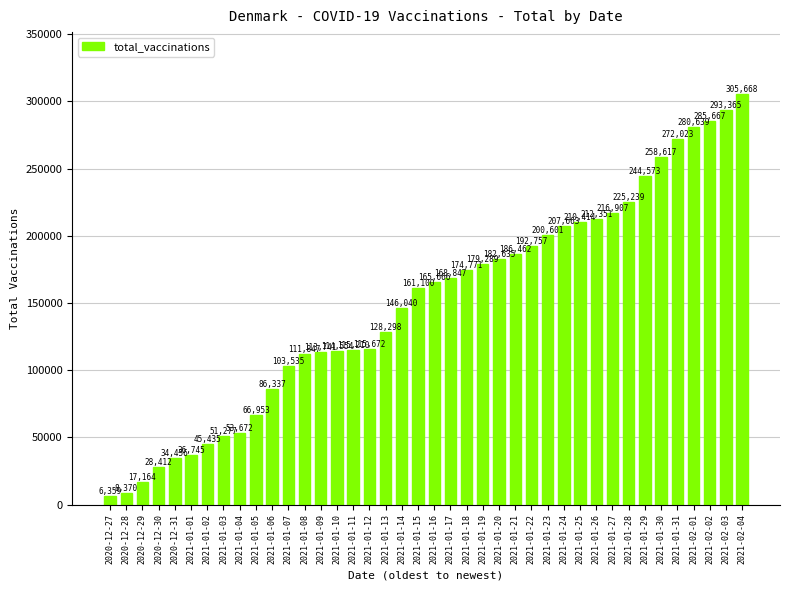

Count the number of categories in the chart.

40